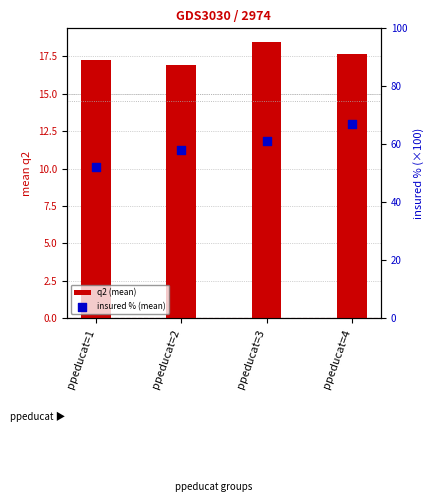

Which series has the largest total across all categories?

insured % (mean)